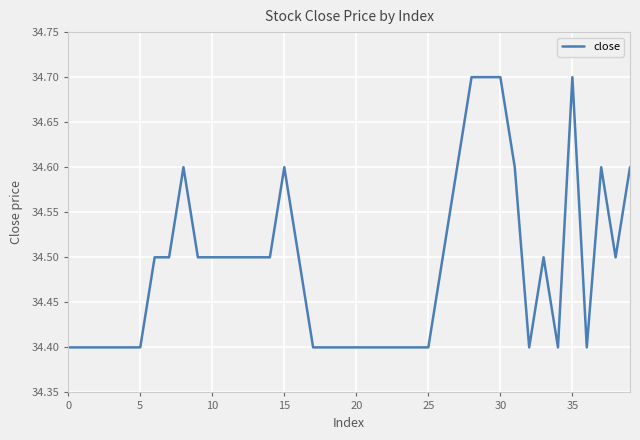

Does the chart display data point markers on the line(s)?

No